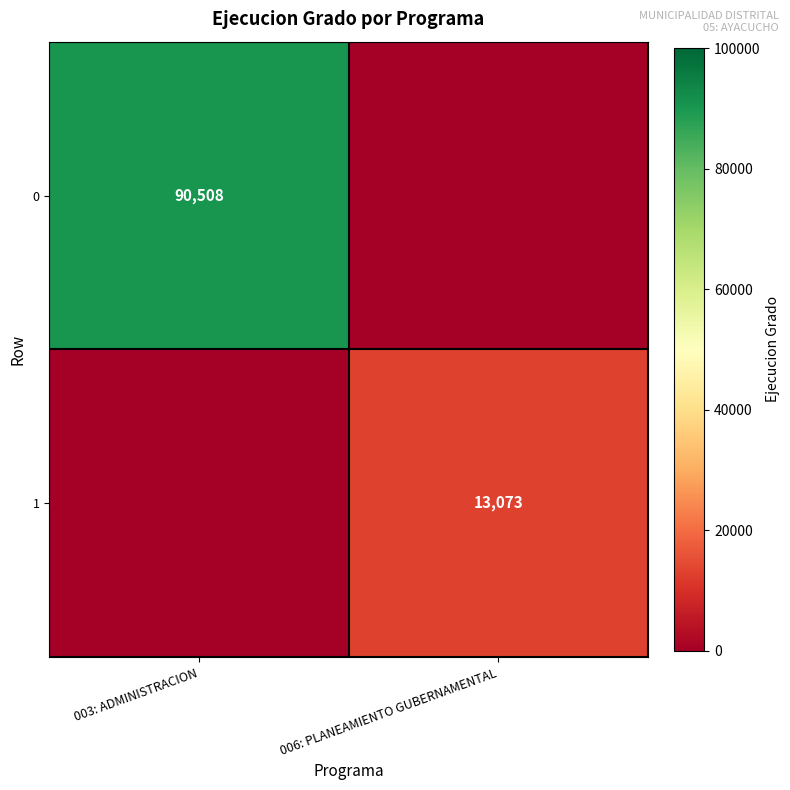

Between 003: ADMINISTRACION and 006: PLANEAMIENTO GUBERNAMENTAL, which is larger?

003: ADMINISTRACION